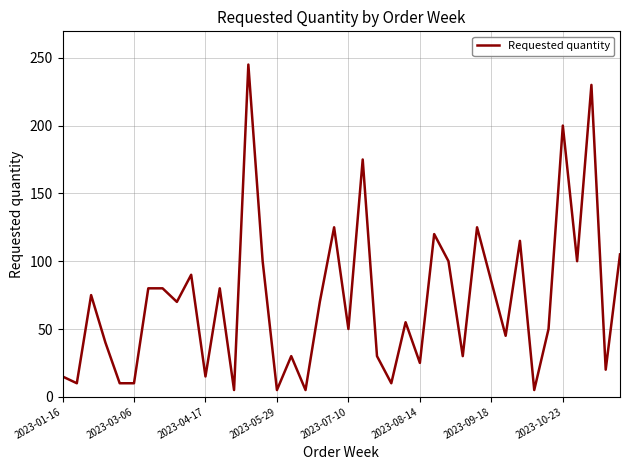

What is the maximum value shown in the chart?

245